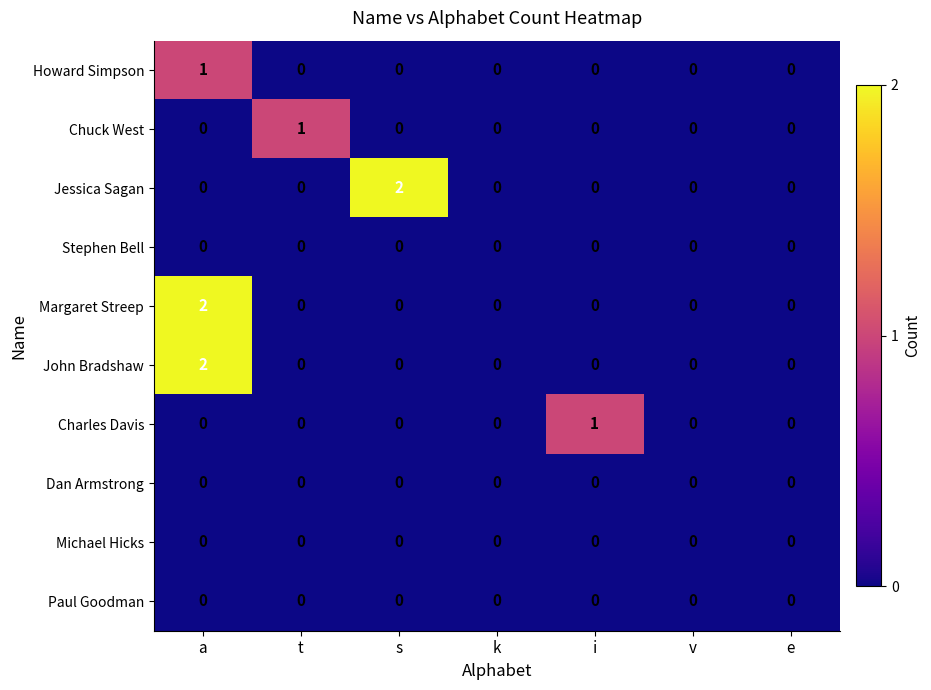

How many Chuck West values are between 0 and 1?

7